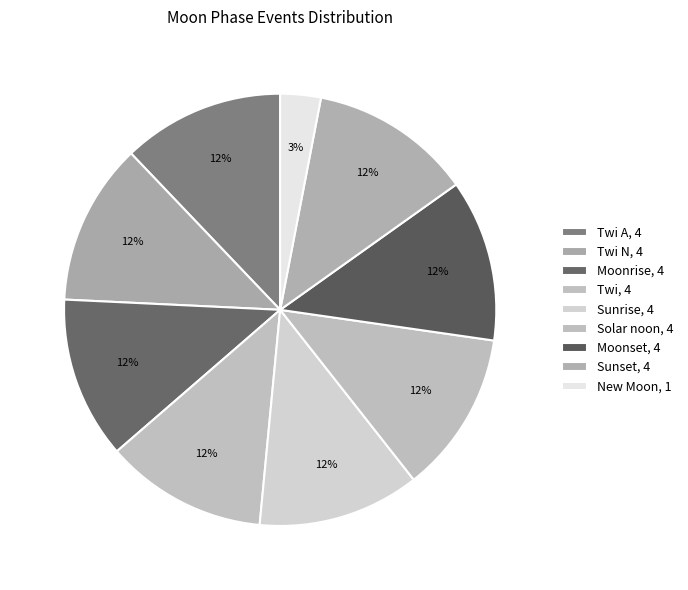

To the nearest percent, what is the average slice percentage?

11%